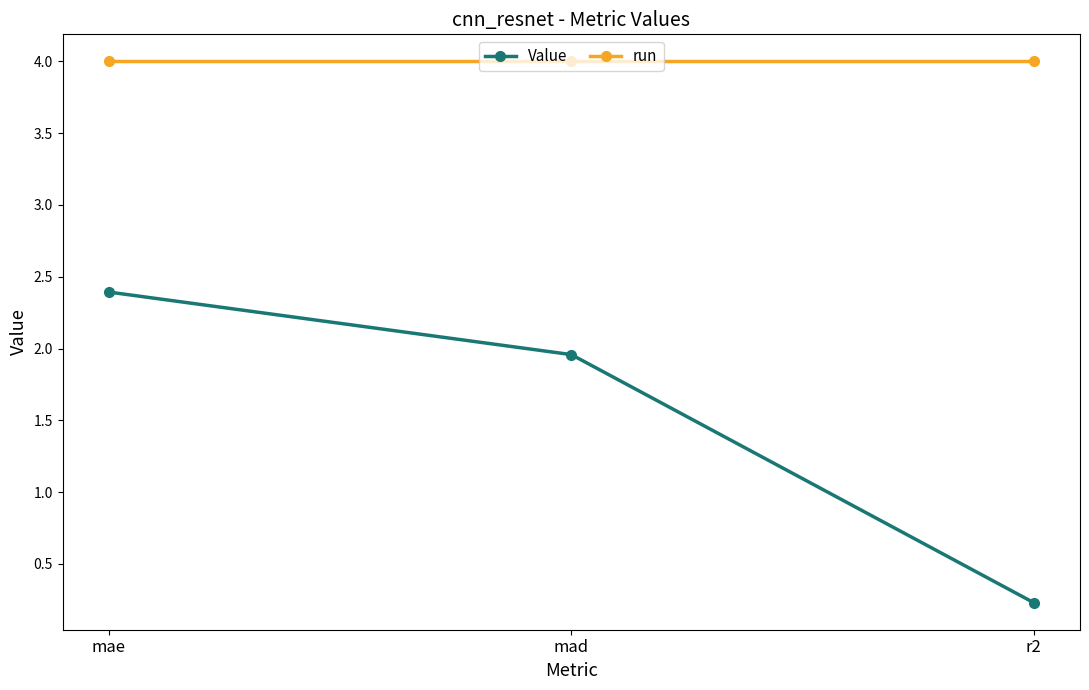

What is the minimum value for Value?

0.2